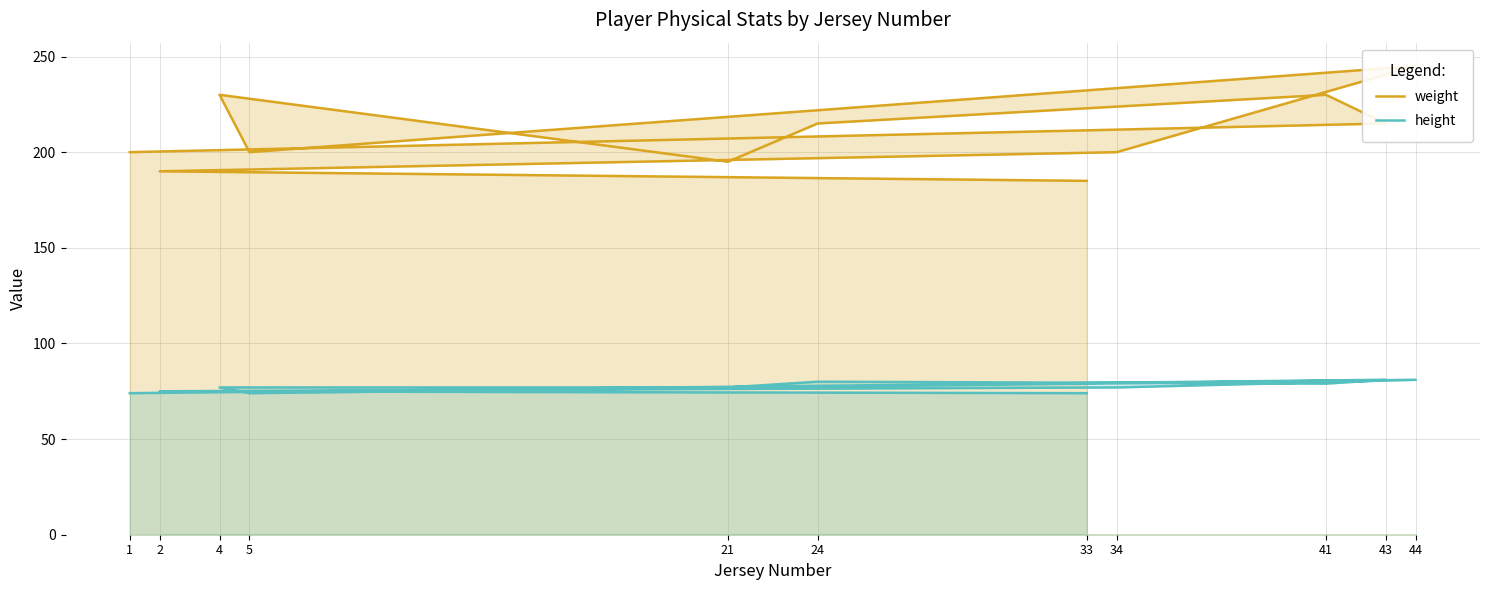

Which series has the widest spread of values?

weight